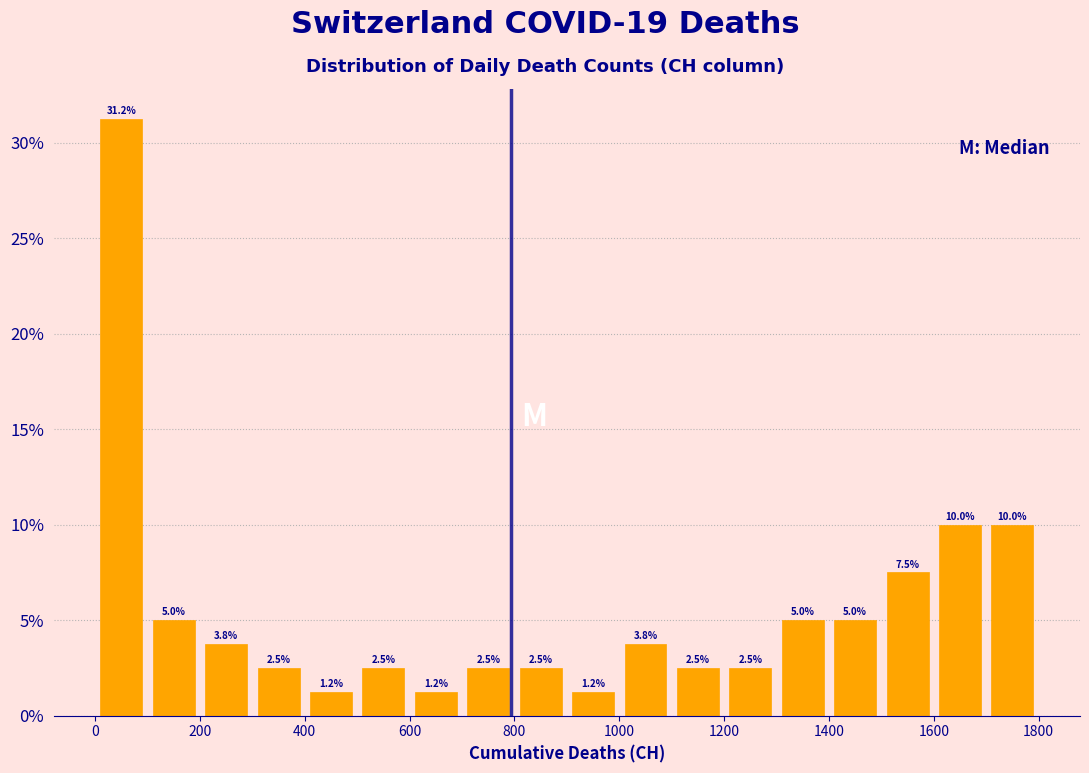

Reading left to right, list every bar in this chart as the range it spans on the x-axis followed by its height.

0 to 100: 31.2
100 to 200: 5.0
200 to 300: 3.8
300 to 400: 2.5
400 to 500: 1.2
500 to 600: 2.5
600 to 700: 1.2
700 to 800: 2.5
800 to 900: 2.5
900 to 1000: 1.2
1000 to 1100: 3.8
1100 to 1200: 2.5
1200 to 1300: 2.5
1300 to 1400: 5.0
1400 to 1500: 5.0
1500 to 1600: 7.5
1600 to 1700: 10.0
1700 to 1800: 10.0